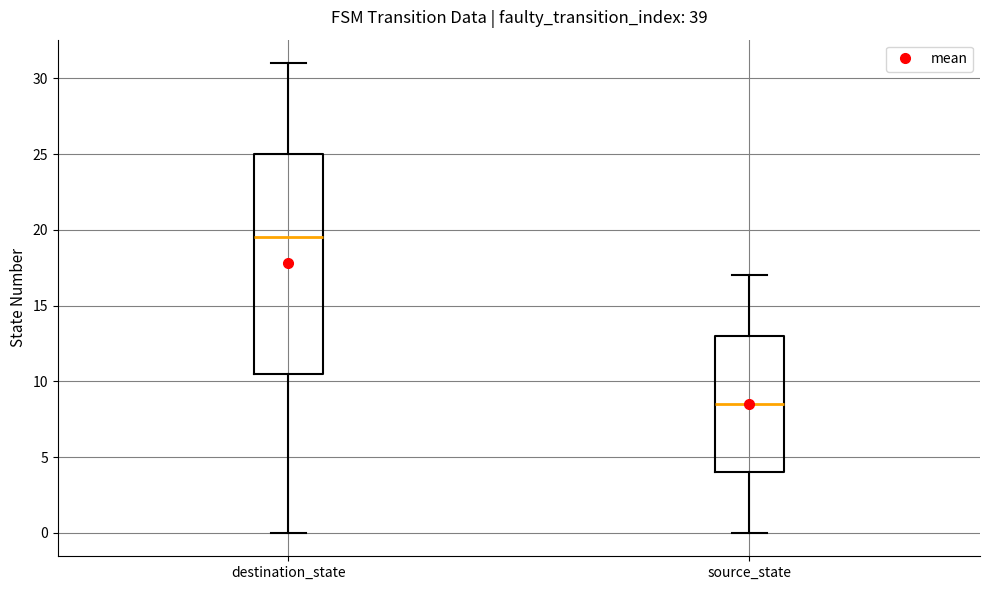

Reading left to right, read every box against the y-axis: the position of its median line, the range the box covers, and the ends of its whiskers. The values are not printed on the chart, so give them approximately, as read against the axis.

destination_state: median 19.5, box 10.5 to 25.0, whiskers 0.0 to 31.0
source_state: median 8.5, box 4.0 to 13.0, whiskers 0.0 to 17.0